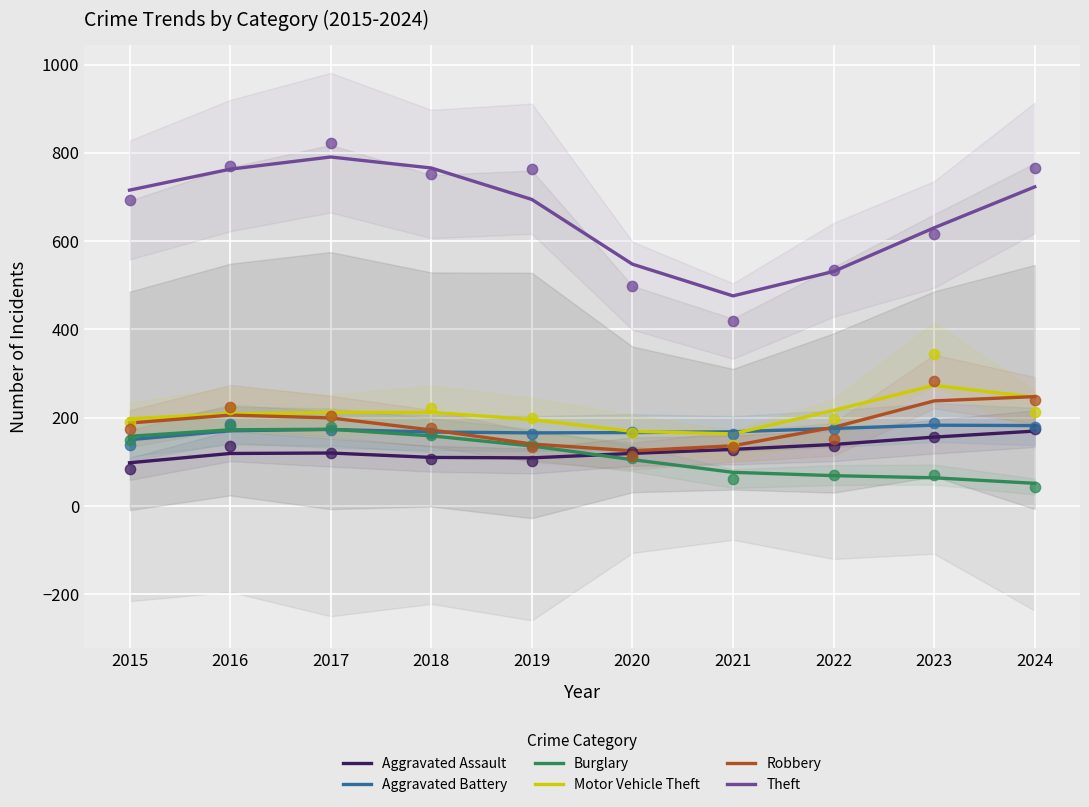

Is the value of Motor Vehicle Theft at 2018 greater than the value of Burglary at 2020?

Yes